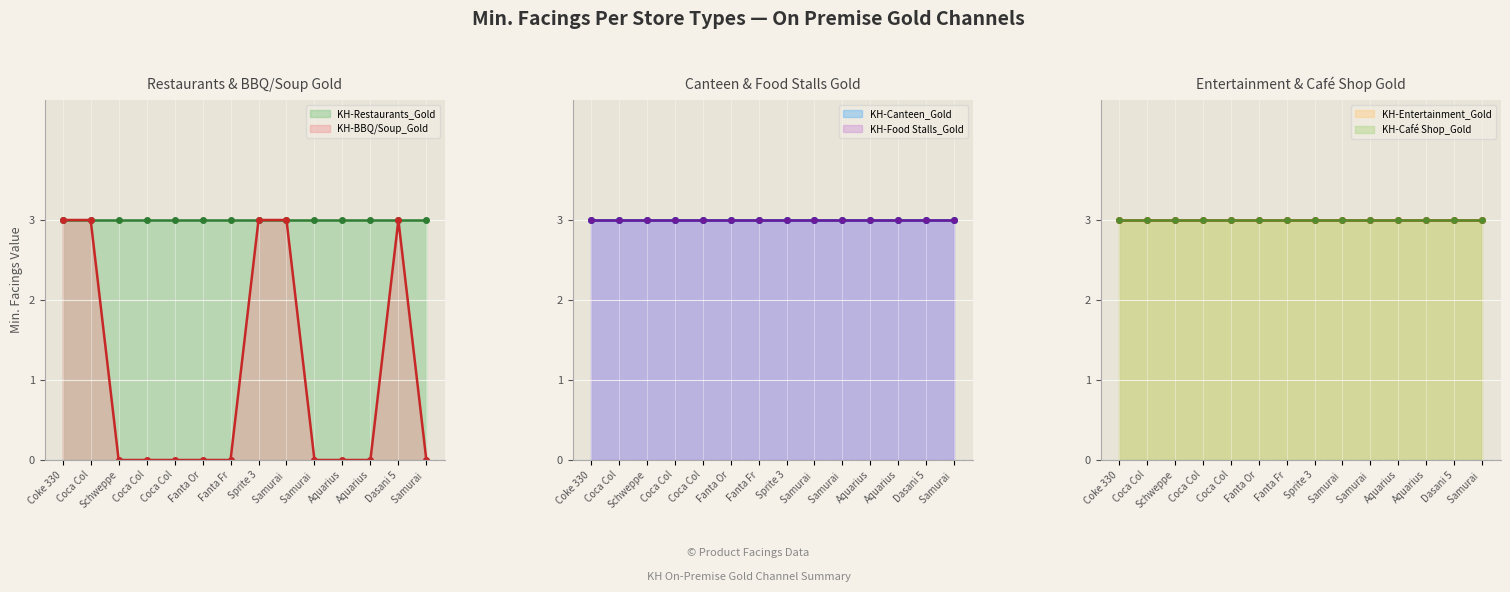

The value of KH-Food Stalls_Gold at Samurai Strawberry 330ml is 5. True or false?

False